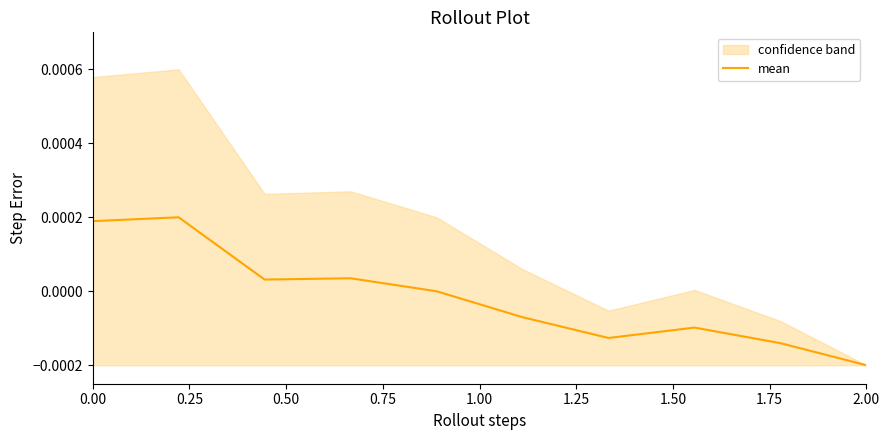

How many lines are shown in the chart?

1